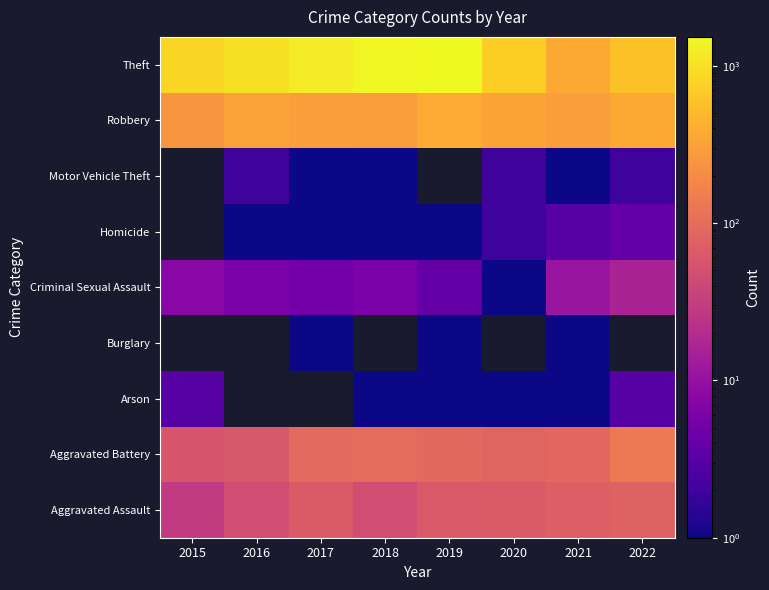

True or false: Theft has a value of 2082.1 at 2018.

False